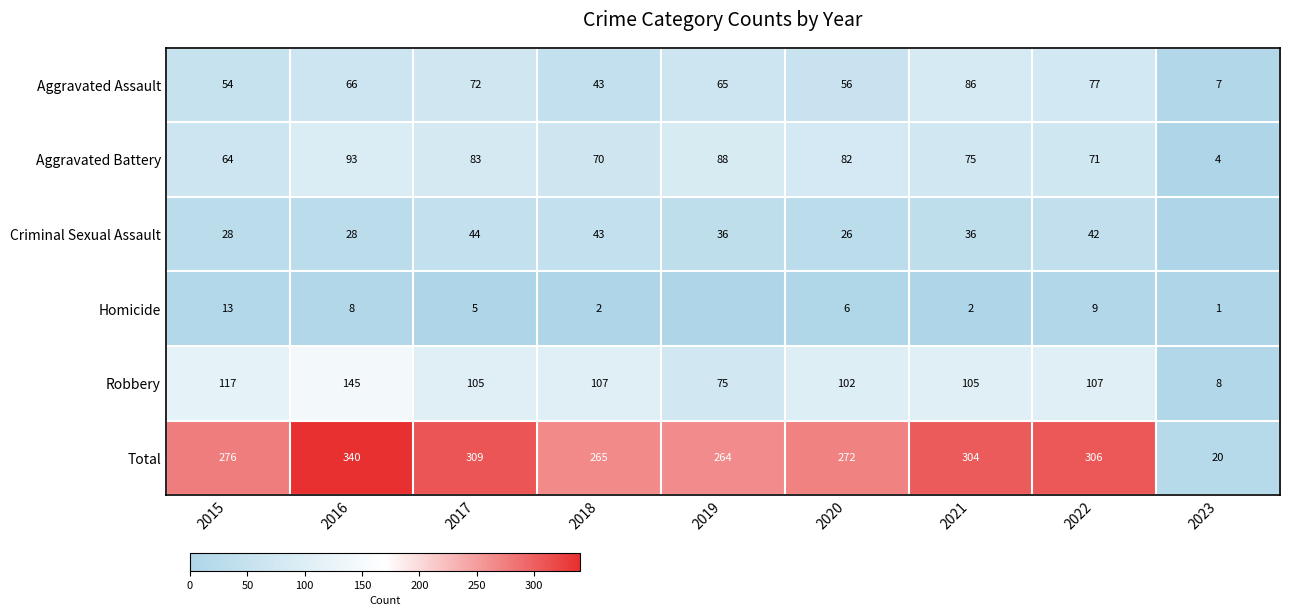

The value of Criminal Sexual Assault at 2019 is 24. True or false?

False